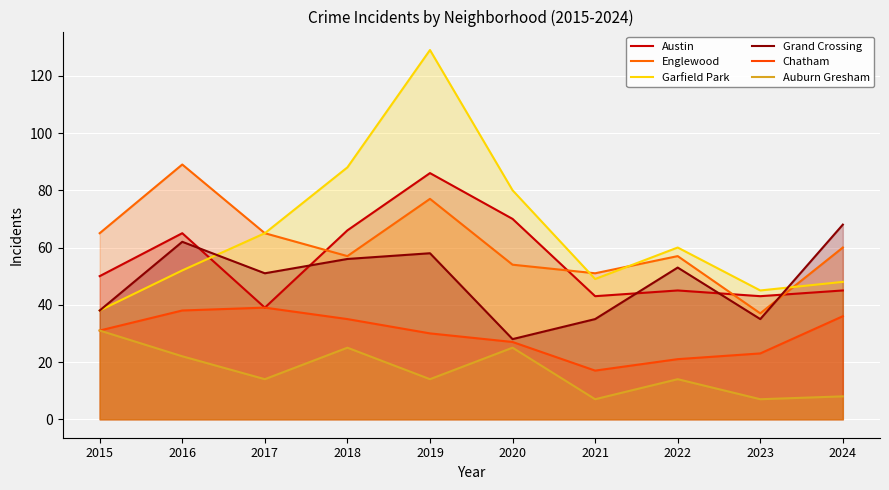

How many series are shown in this chart?

6